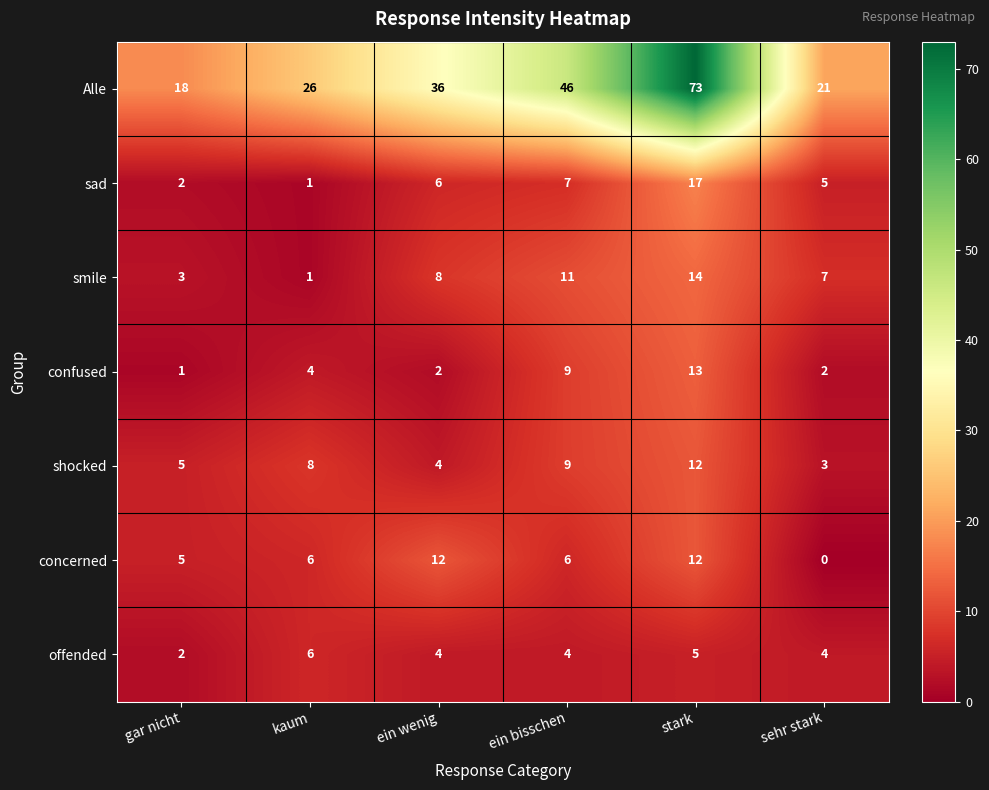

Rank the categories by shocked value from lowest to highest.

sehr stark, ein wenig, gar nicht, kaum, ein bisschen, stark